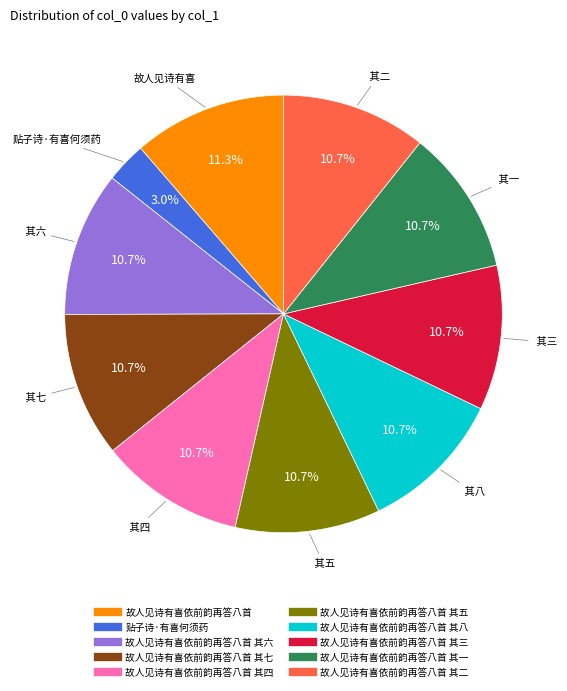

How many slices are in this pie chart?

10